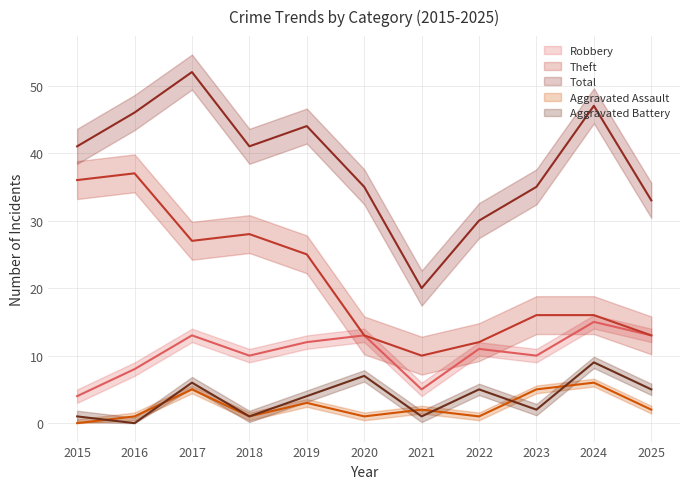

List the labels in order of Total value, largest first.

2017, 2024, 2016, 2019, 2015, 2018, 2020, 2023, 2025, 2022, 2021